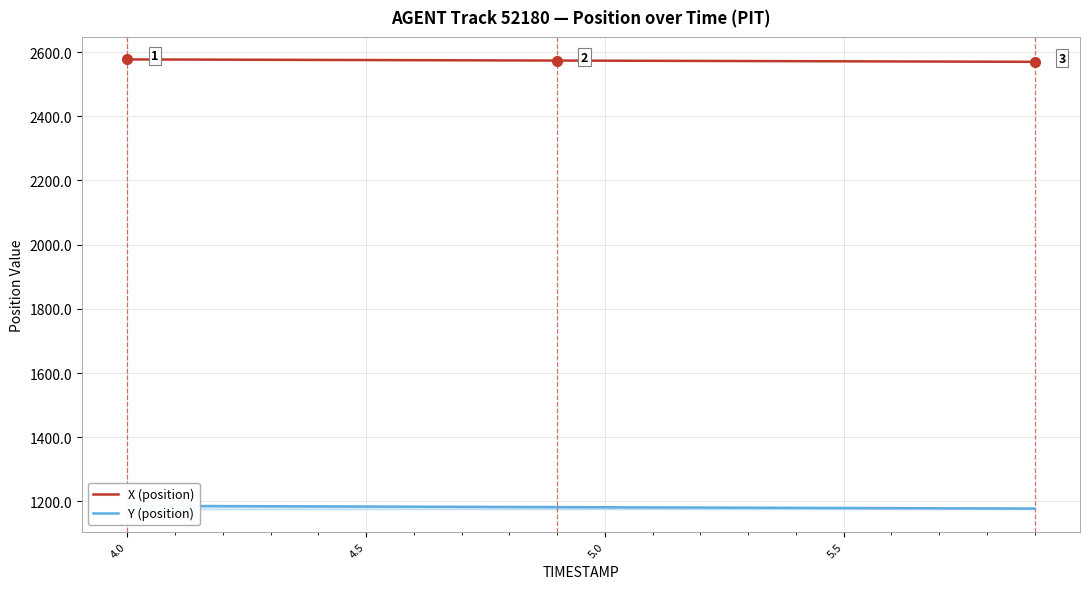

How many data points in Y (position) are above 1182?

10